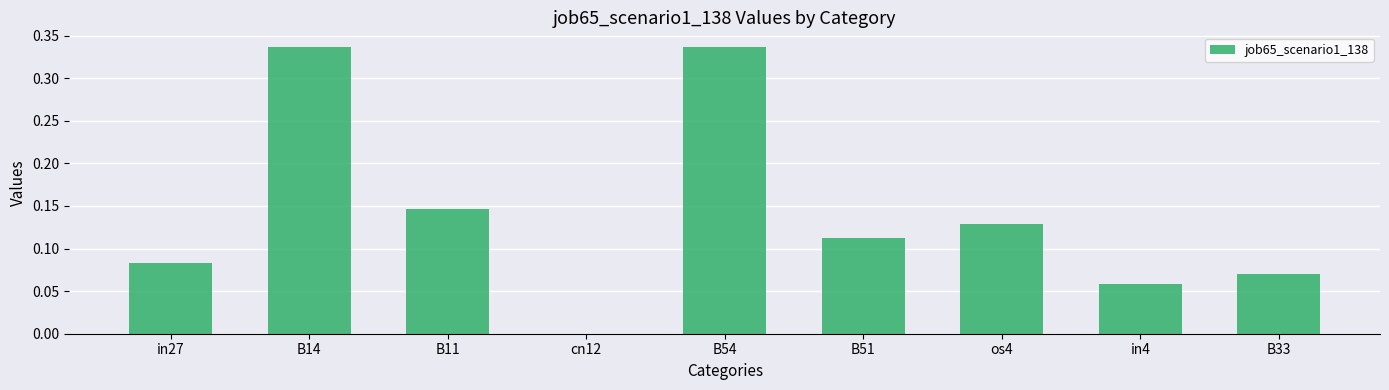

What is the sum of the values at B54 and B51?

0.4